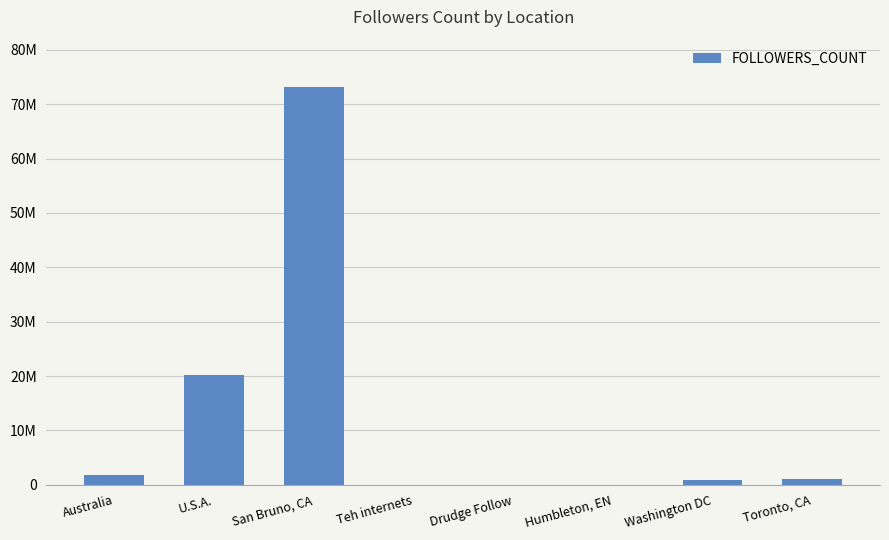

What position from the left is Australia?

1